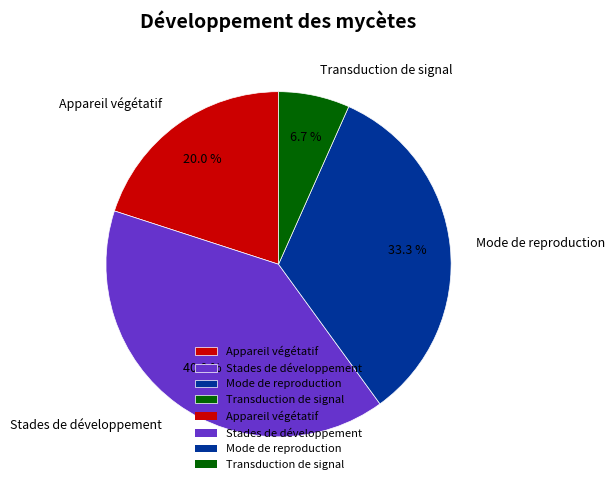

Is there any slice that represents more than half of the pie?

No